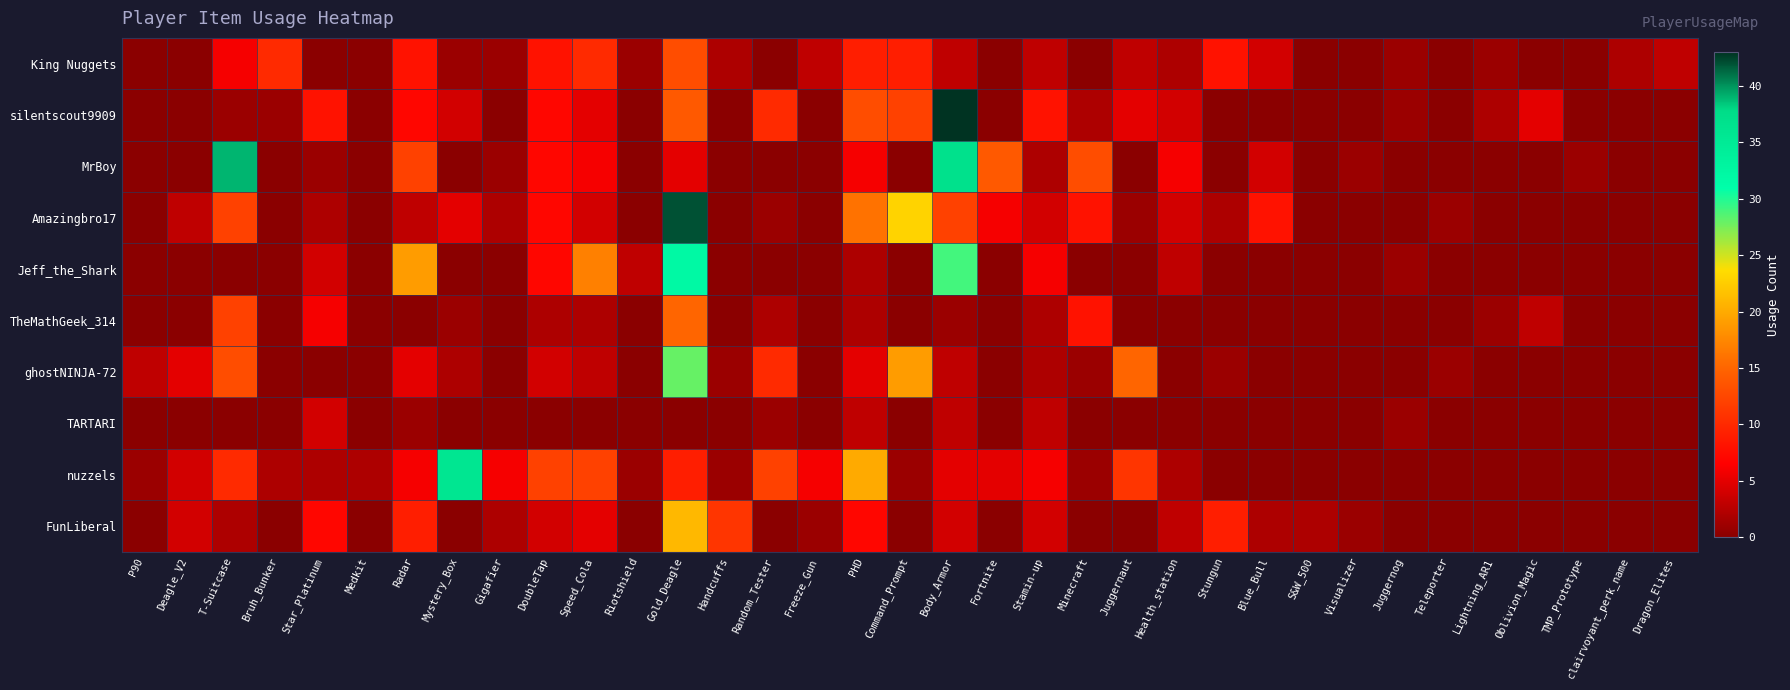

Rank the series at Gigafier from highest to lowest value.

nuzzels, Amazingbro17, FunLiberal, King Nuggets, MrBoy, silentscout9909, Jeff_the_Shark, TheMathGeek_314, ghostNINJA-72, TARTARI